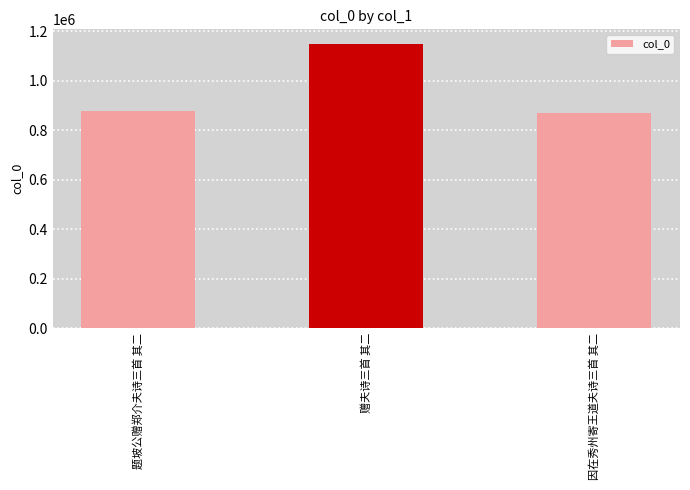

How many categories are shown in the chart?

3